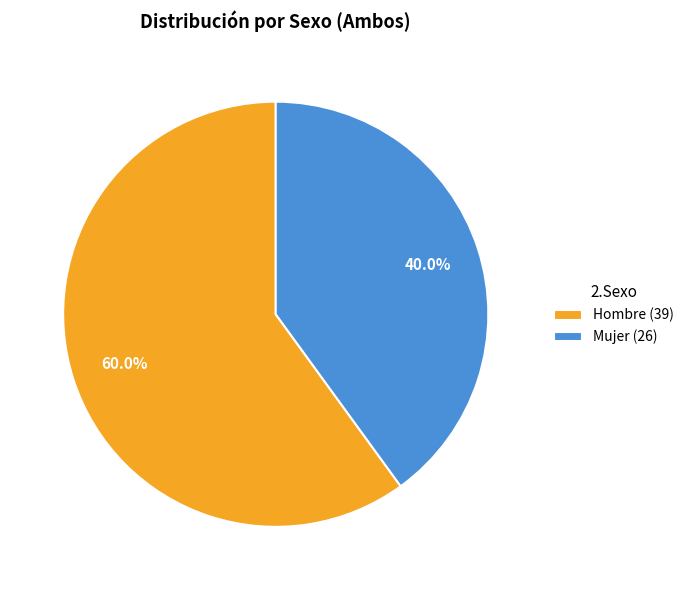

Which slice is the largest?

Hombre